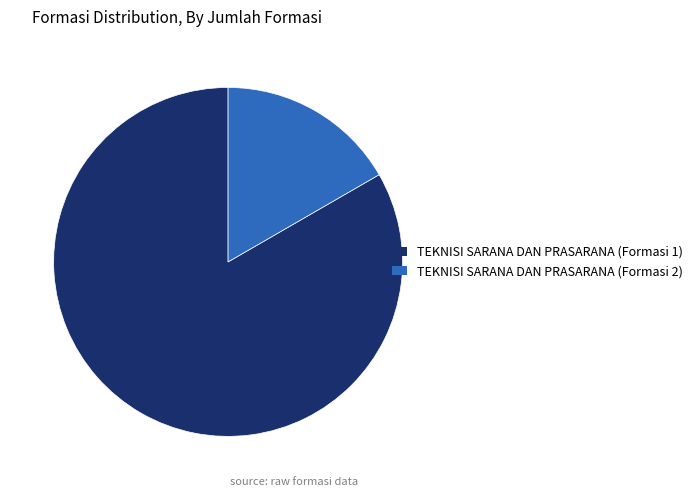

Is the sum of TEKNISI SARANA DAN PRASARANA (Formasi 2) and TEKNISI SARANA DAN PRASARANA (Formasi 1) greater than half?

Yes